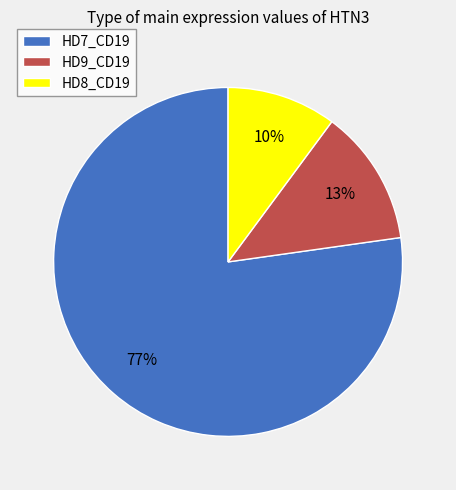

To the nearest percent, what portion does HD7_CD19 represent?

77%